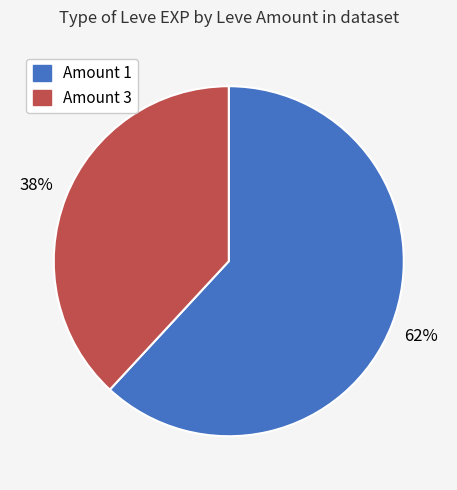

To the nearest percent, what is the average slice percentage?

50%